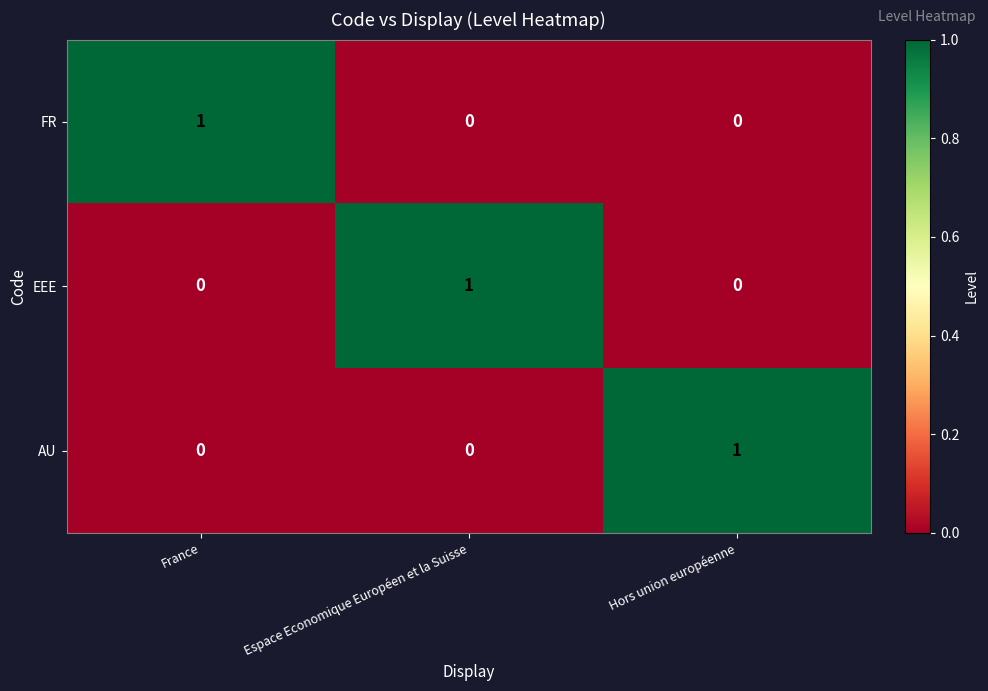

Is it true that AU equals 1 at Hors union européenne?

True